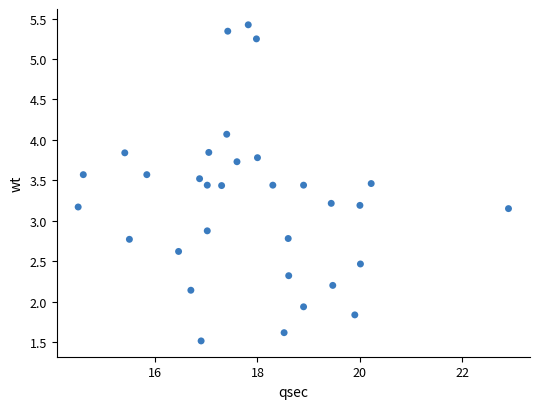

What is the range of Y values (max minus min)?

3.9